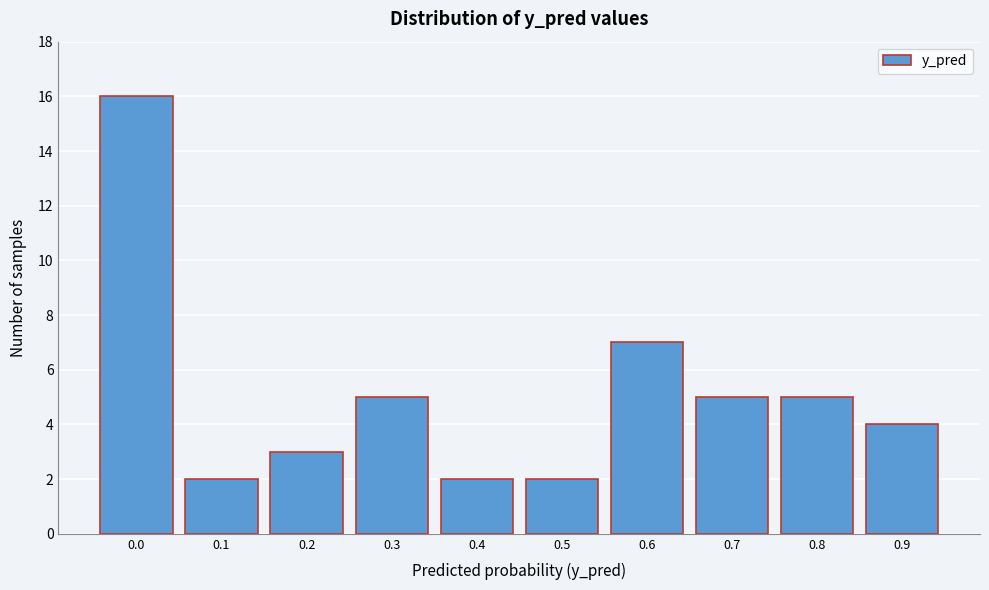

Reading left to right, list all the values displayed in this chart.

0.0=16	0.1=2	0.2=3	0.3=5	0.4=2	0.5=2	0.6=7	0.7=5	0.8=5	0.9=4